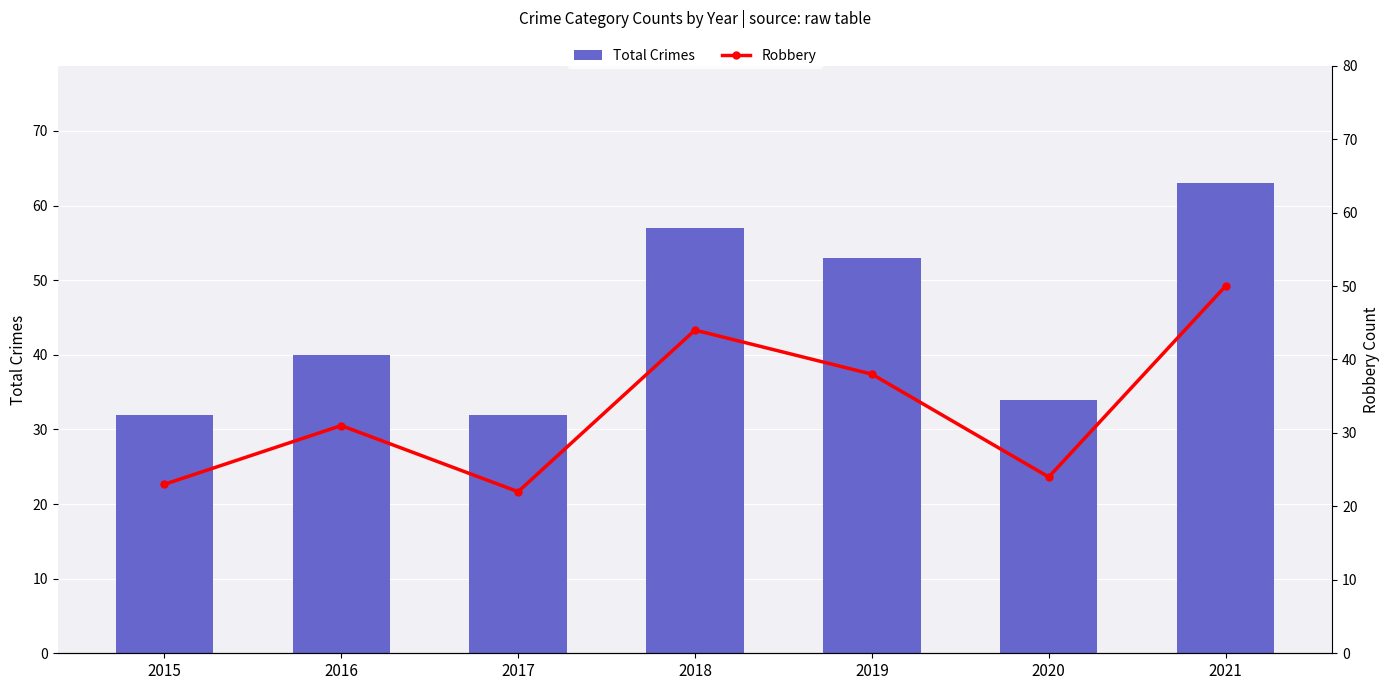

What is the value of the Total Crimes bar at the 6th from the left?

34